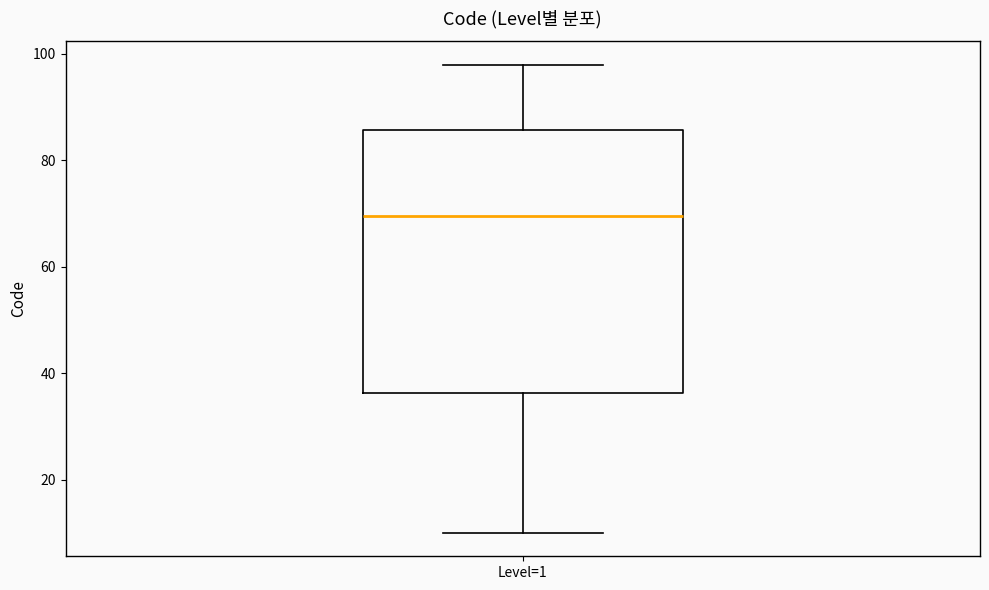

Read this box plot against the y-axis: the position of the median line, the range covered by the box, and the ends of both whiskers. The values are not printed on the chart, so give them approximately, as read against the axis.

median 70, box 36 to 86, whiskers 10 to 98